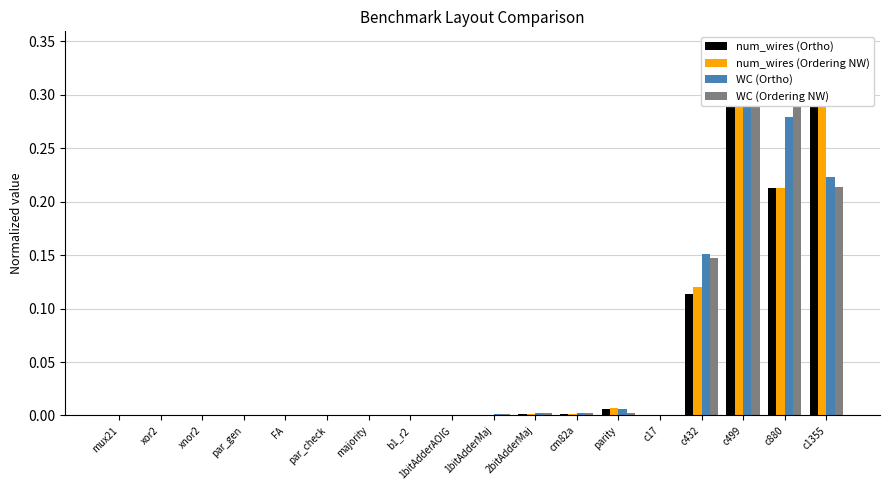

What are all the series names shown in the legend?

num_wires (Ortho), num_wires (Ordering NW), WC (Ortho), WC (Ordering NW)